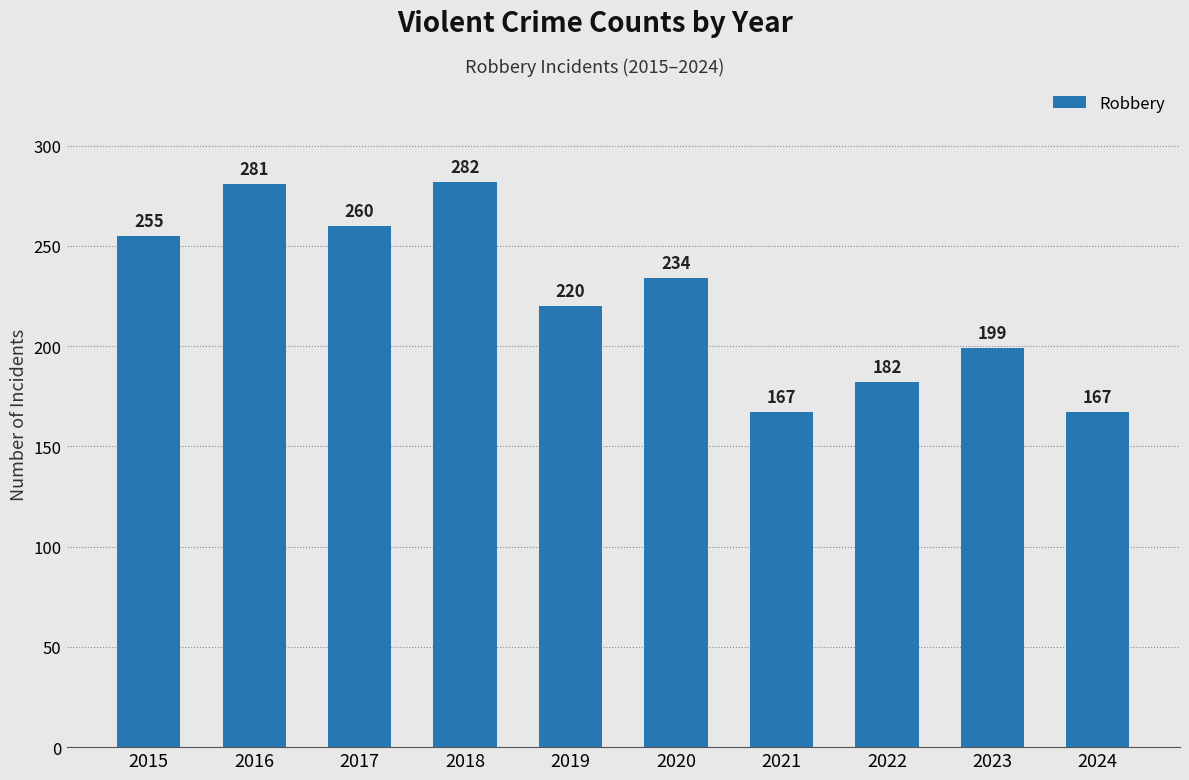

What is the difference between the second highest and second lowest values?

114